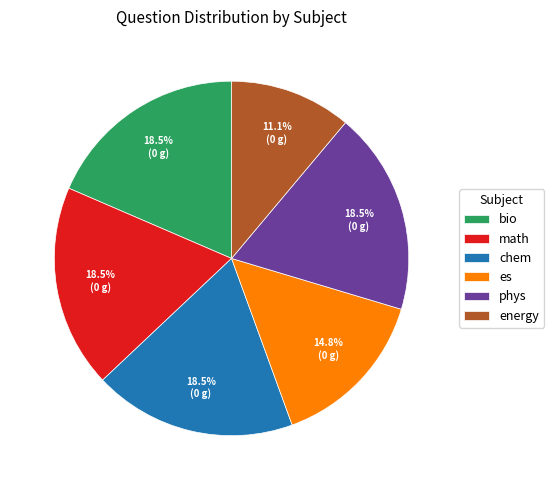

Which slice is the smallest?

energy